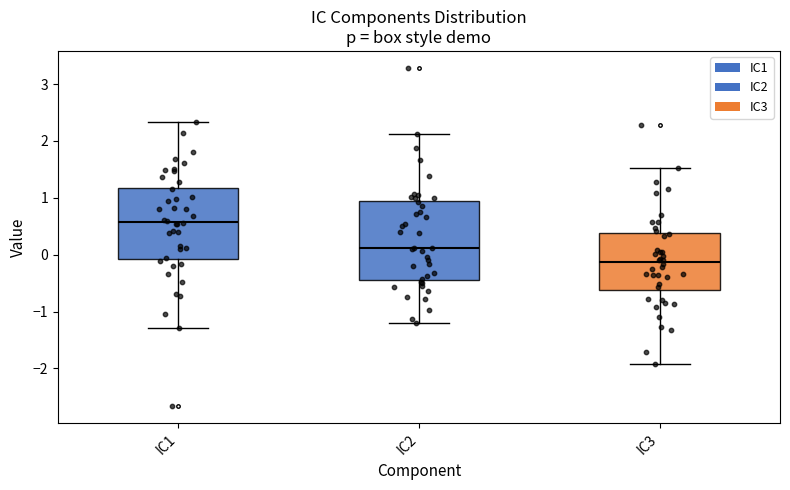

Which box's median line is the highest?

IC1